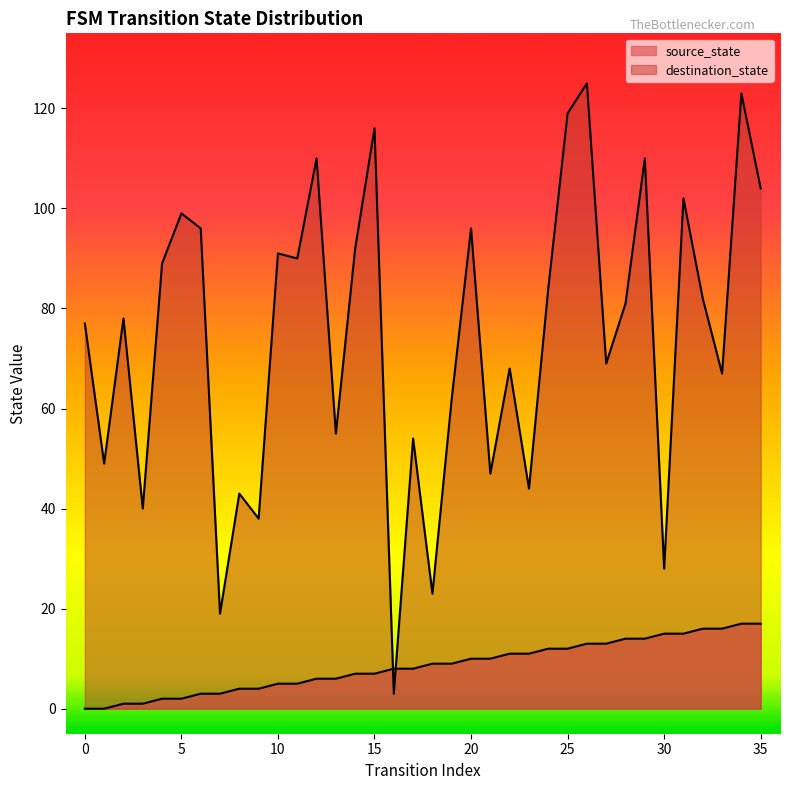

How many times do destination_state and source_state cross each other?

2